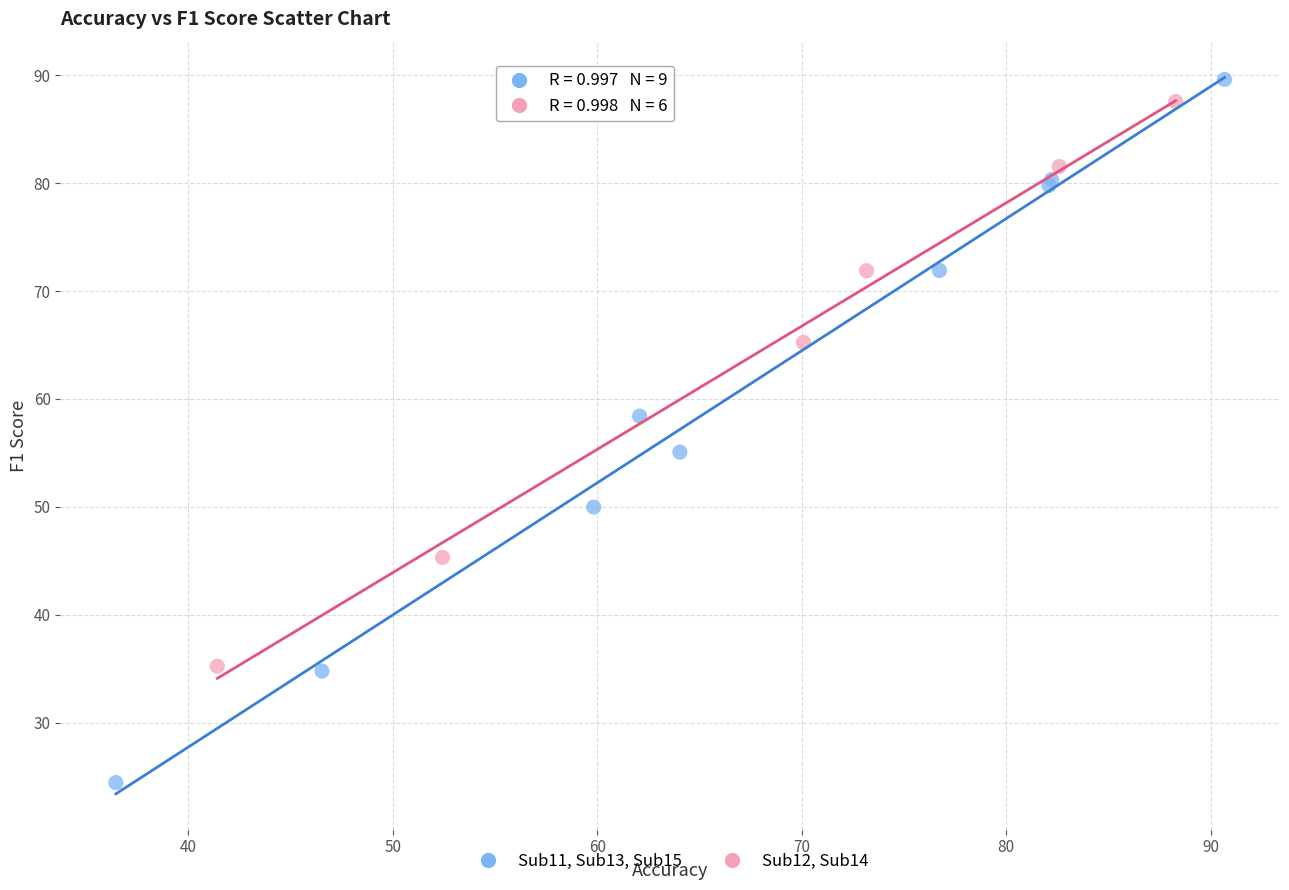

Which series contains the lowest Y value?

Sub11, Sub13, Sub15